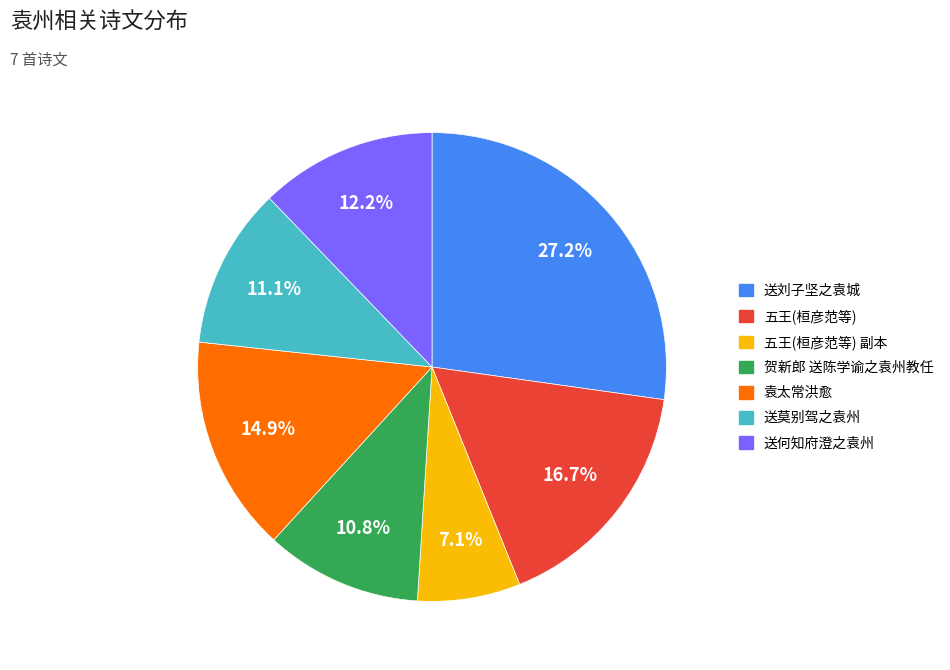

What is the ratio of the value at 贺新郎 送陈学谕之袁州教任 to the value at 送刘子坚之袁城?

0.4